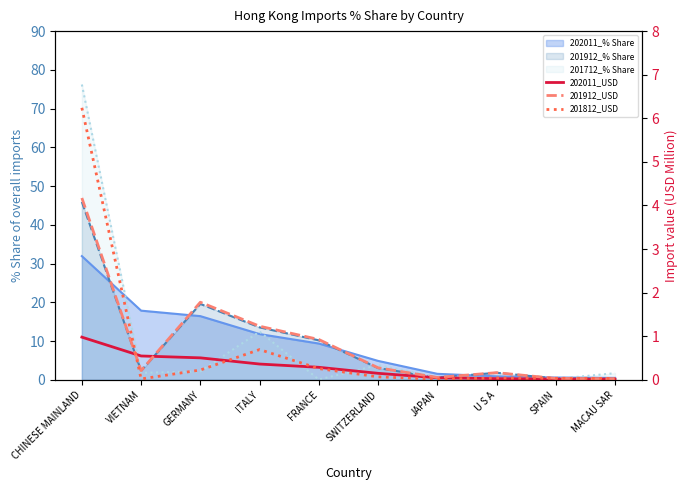

True or false: 201812_USD and 202011_USD intersect in this chart.

True